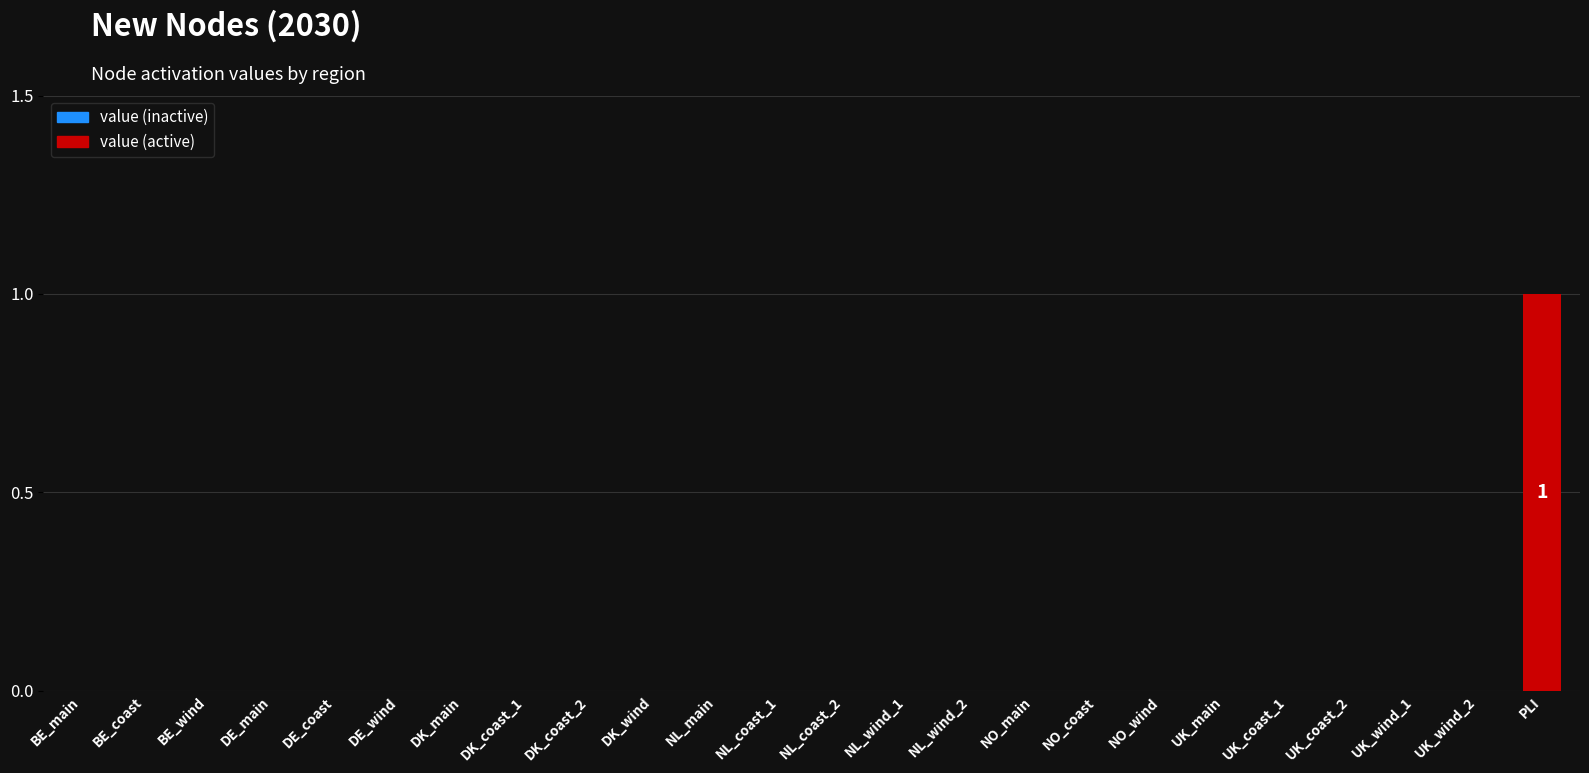

Reading left to right, list all the values displayed in this chart.

0	0	0	0	0	0	0	0	0	0	0	0	0	0	0	0	0	0	0	0	0	0	0	1